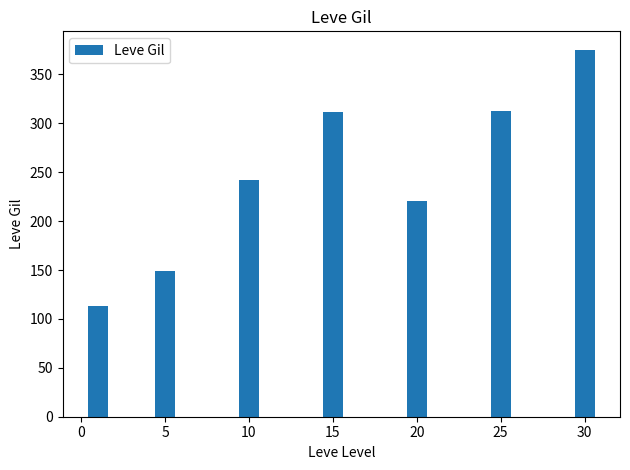

What is the average value?

246.5